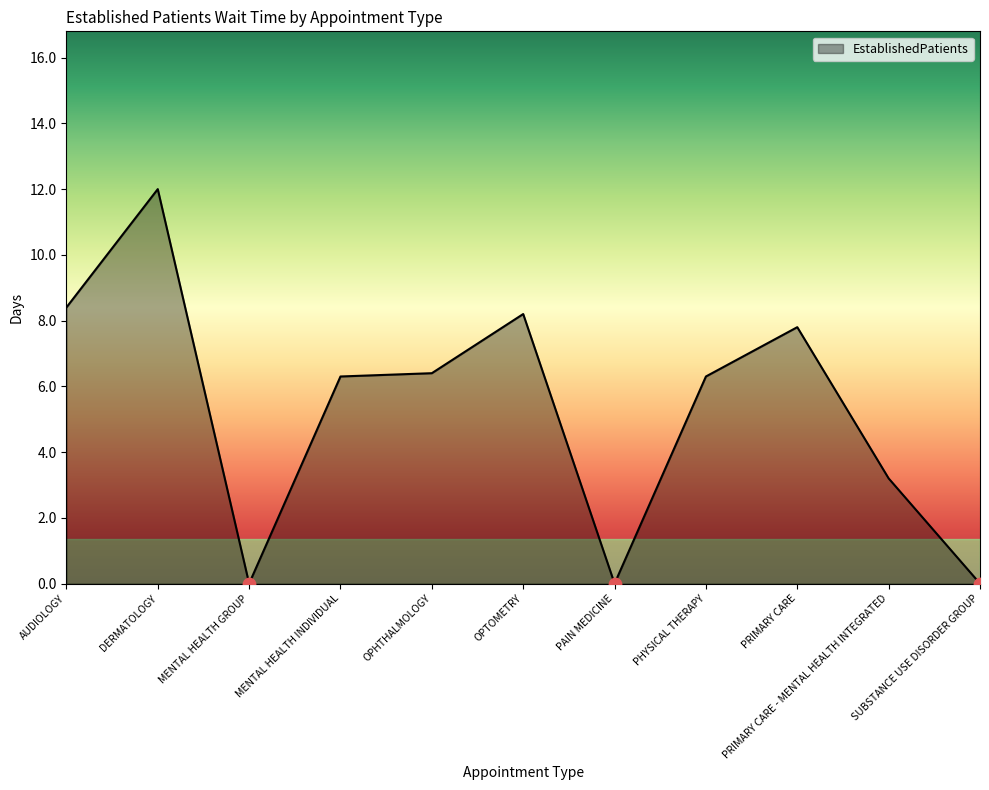

What is the ratio of the value at OPTOMETRY to the value at OPHTHALMOLOGY?

1.3